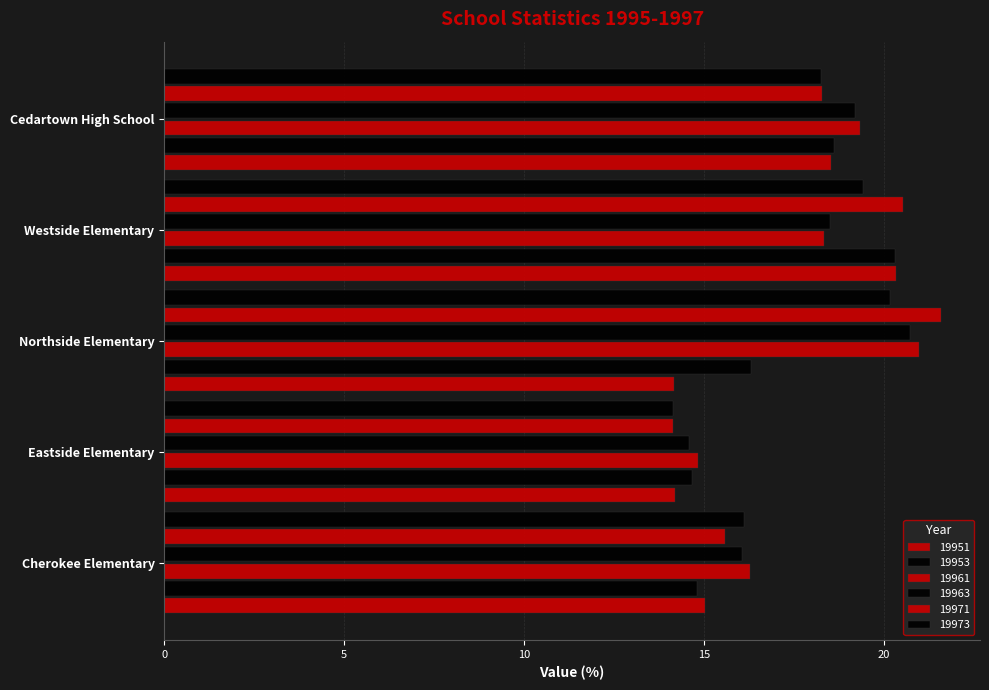

True or false: 19961 has a value of 21.0 at Northside Elementary.

True